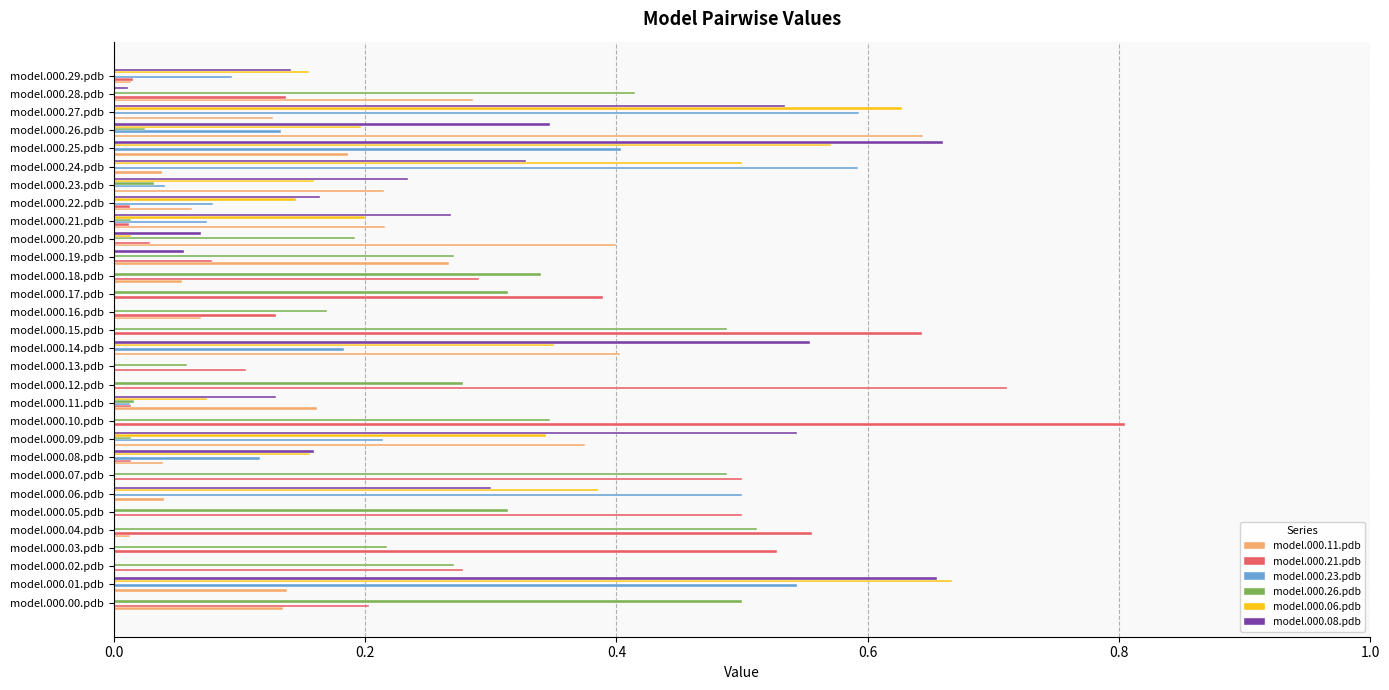

What is the total value across all series at model.000.15.pdb?

1.1